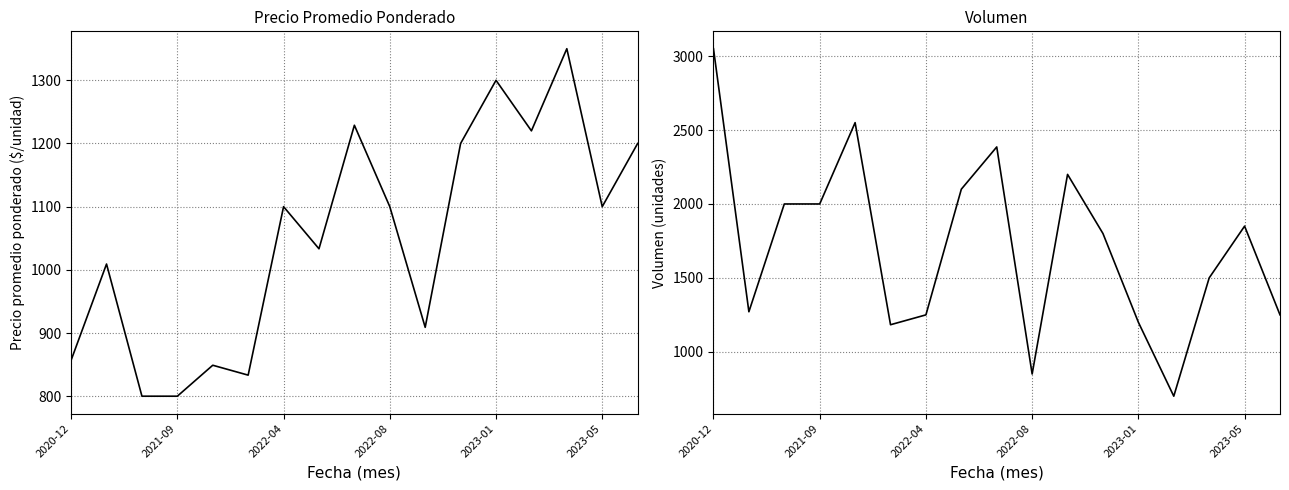

Which series has the largest total across all categories?

Volumen